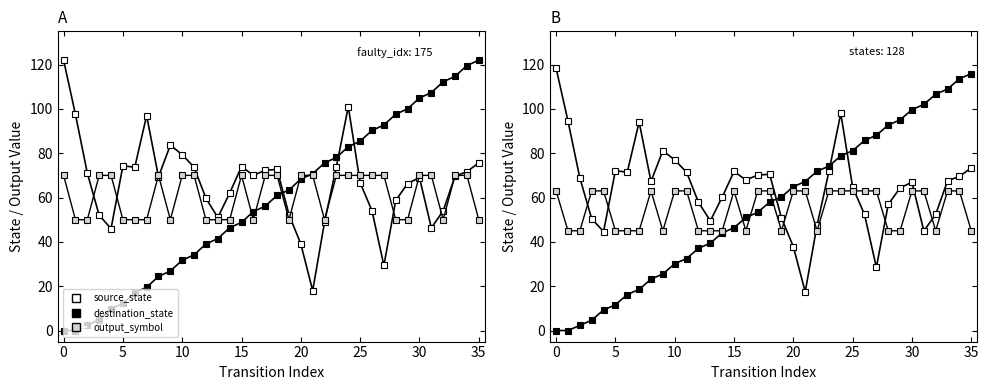

Which series ends up on top after the final intersection of output_symbol and source_state?

source_state